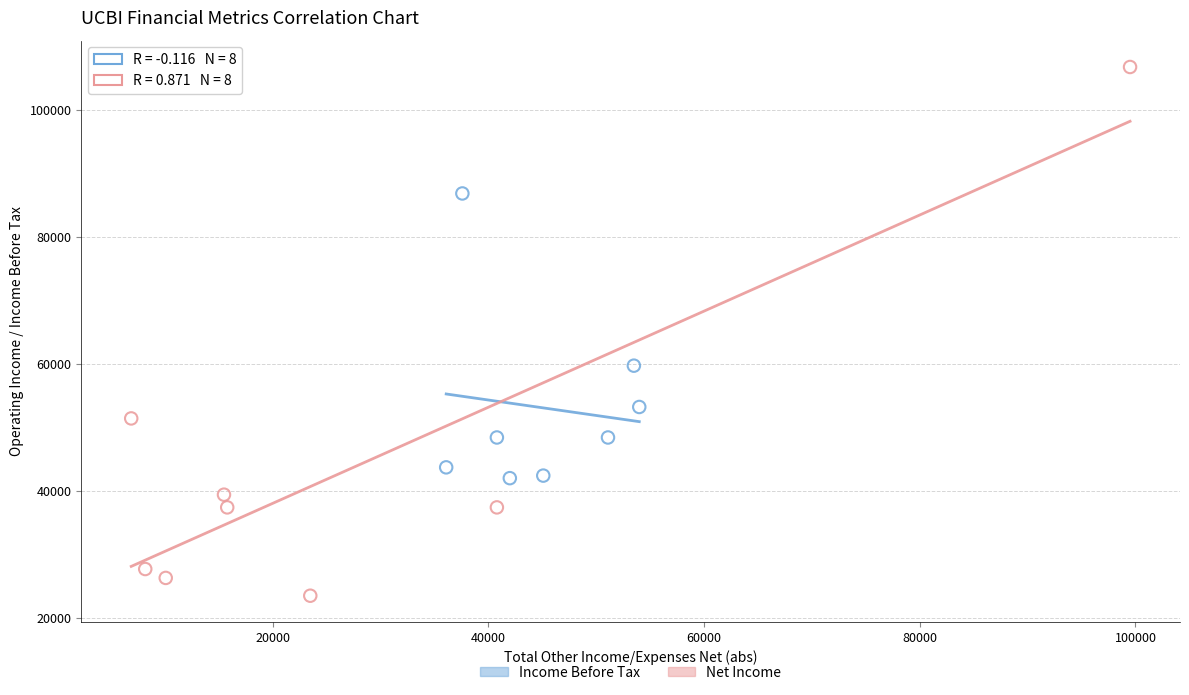

Which series has the widest spread of Y values?

Net Income